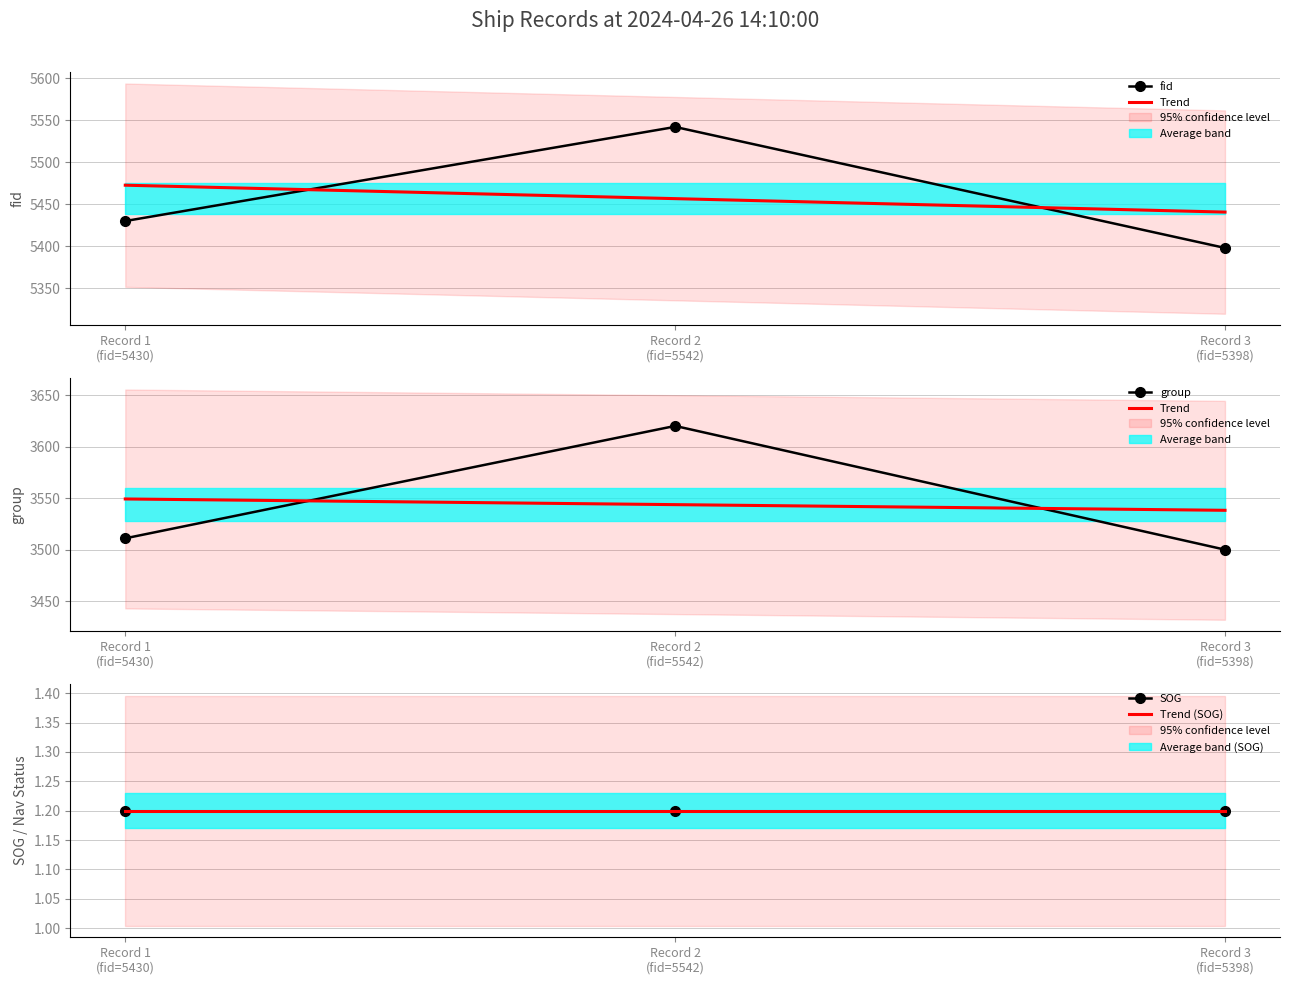

What is the maximum value for fid?

5542.0